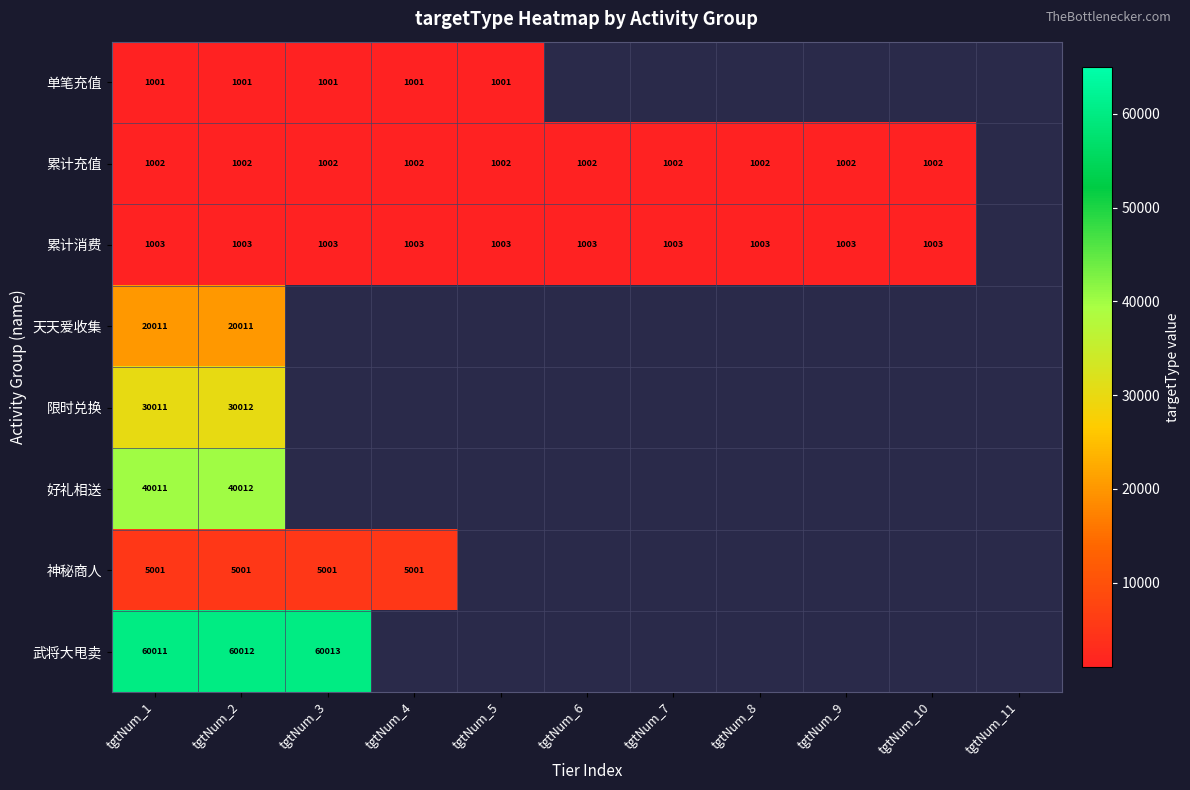

The value of 累计消费 at tgtNum_6 is 303. True or false?

False